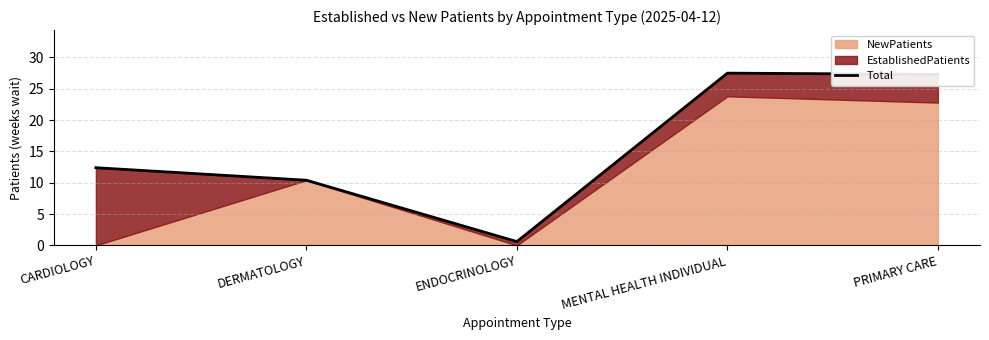

The chart shows a value of 0.6 at ENDOCRINOLOGY. True or false?

True